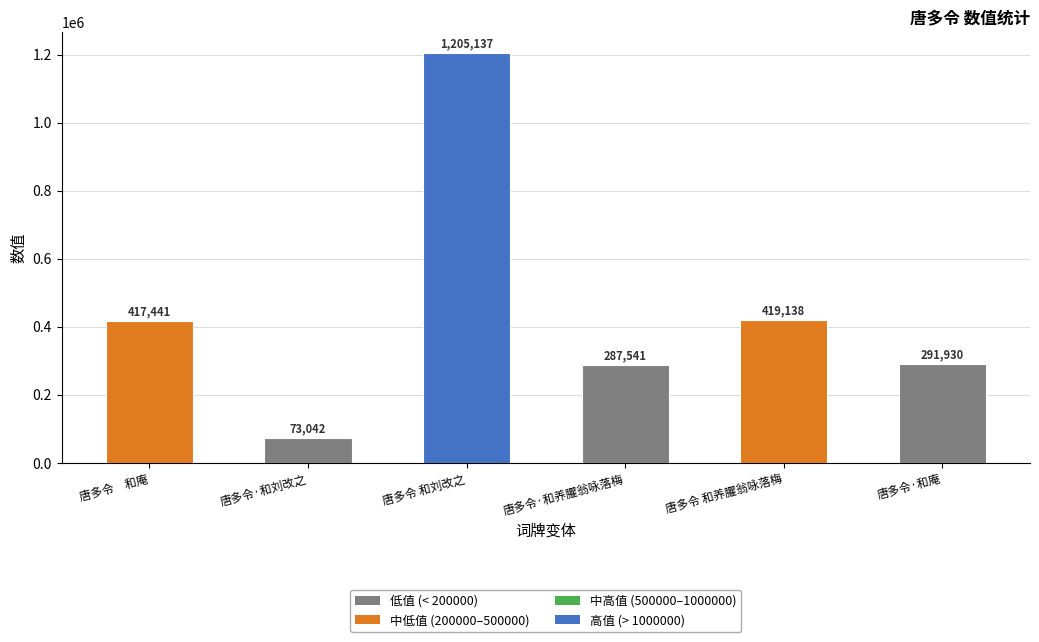

Reading left to right, list all the values displayed in this chart.

417441	73042	1205137	287541	419138	291930